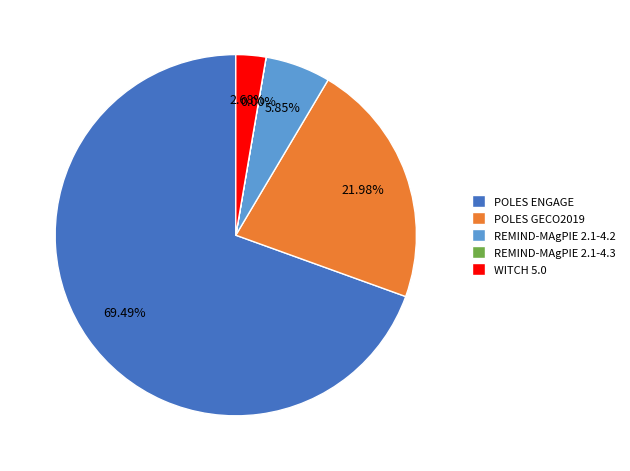

Is there any slice that represents more than half of the pie?

Yes